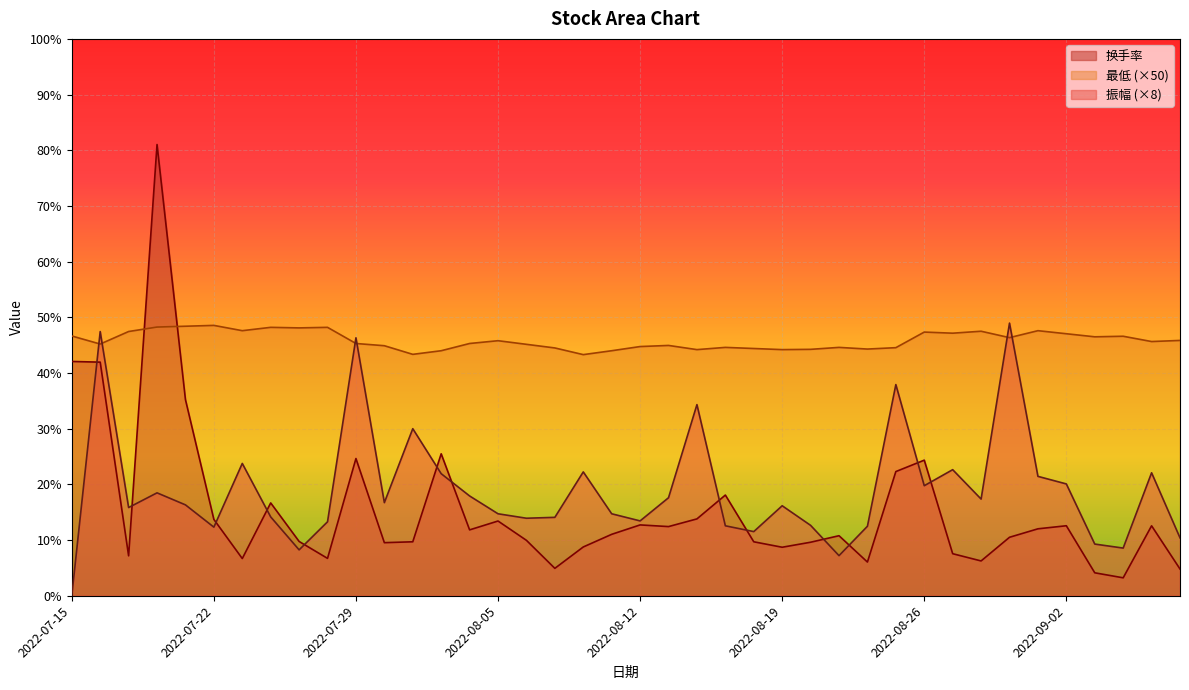

What is the average value of the 最低 series?

45.9